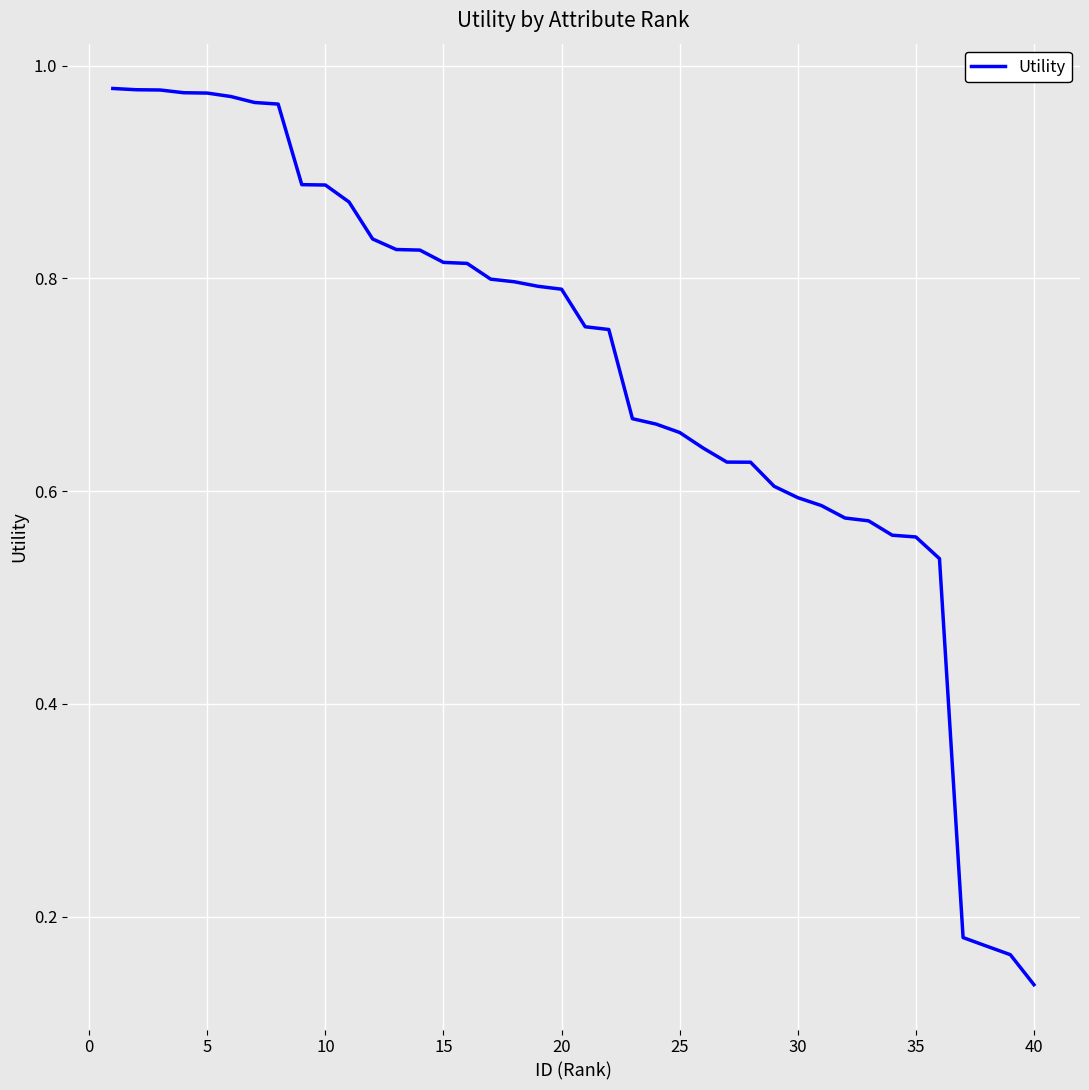

Is this an area chart (filled region under the line)?

No